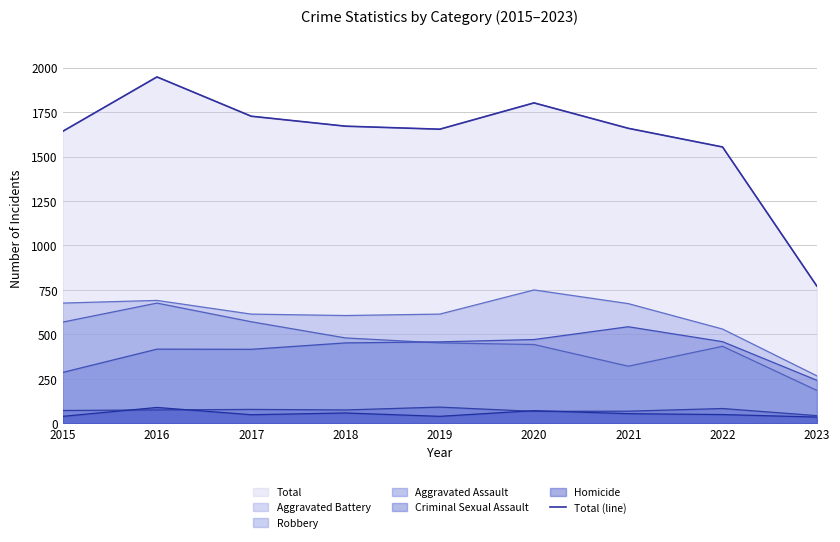

What is the ratio of the value at 2016 to the value at 2015?

1.2